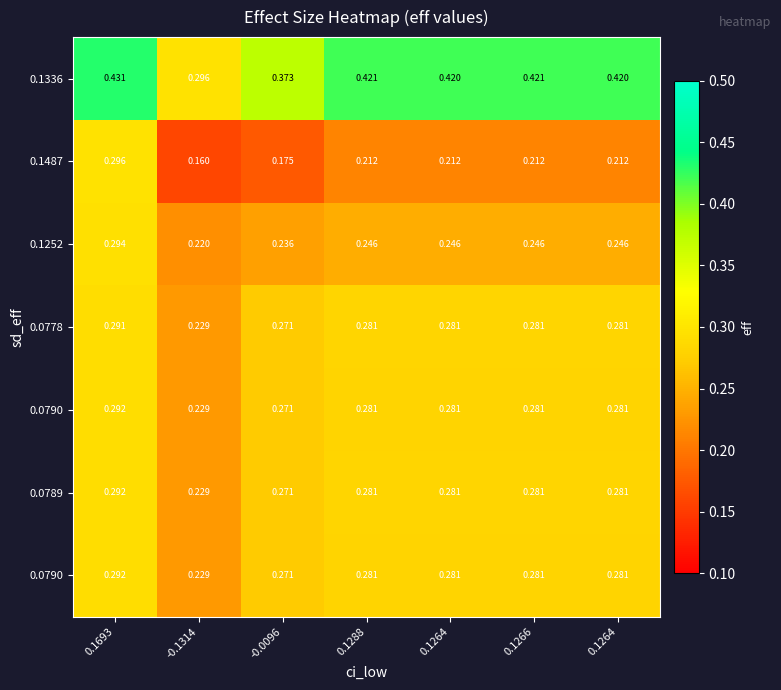

Which has a higher value, 0.1264 or -0.1314?

0.1264